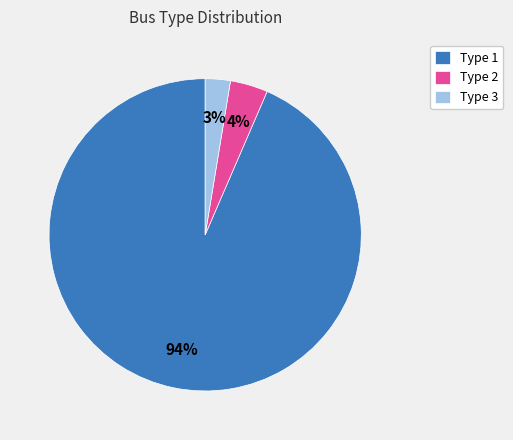

What is the smallest slice in the pie chart?

Type 3